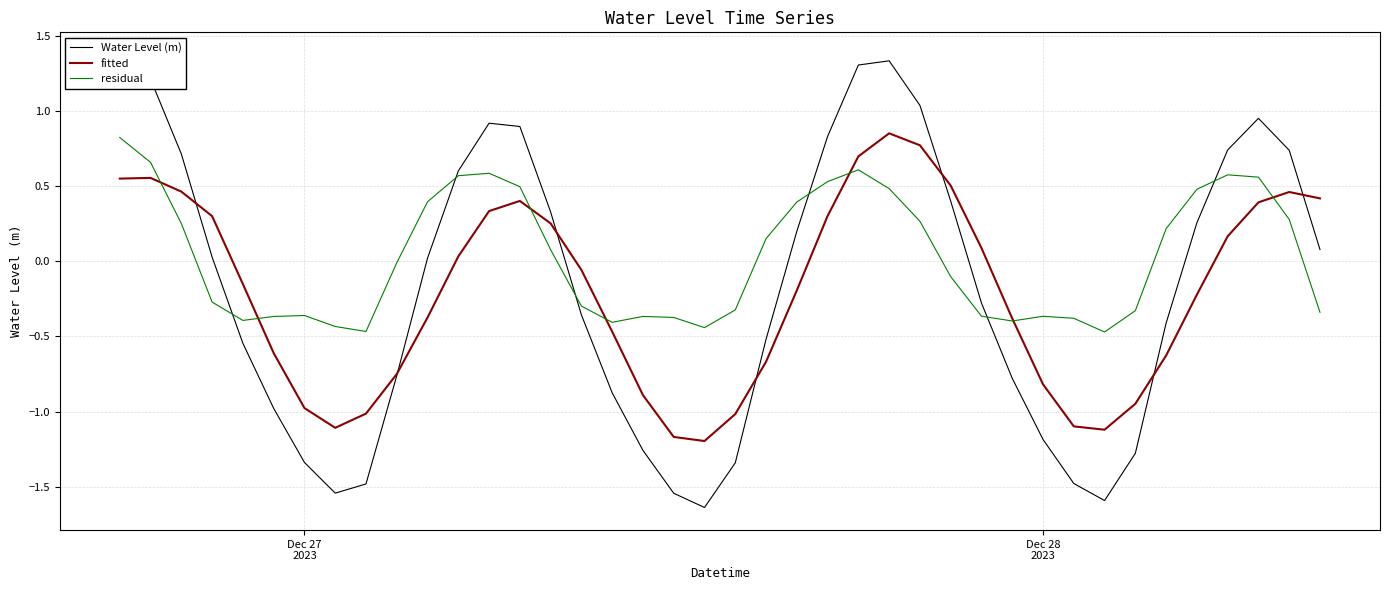

At which category does residual reach its first local peak?

Dec 27 2023